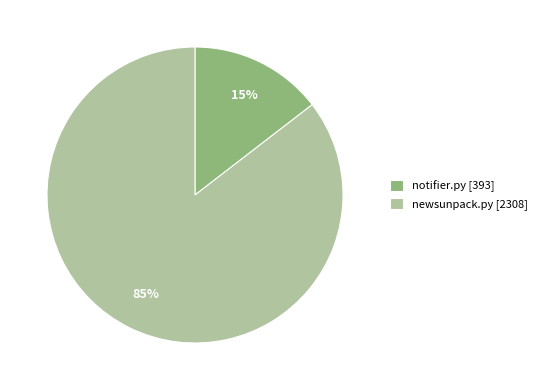

True or false: notifier.py accounts for 1% of the total.

False